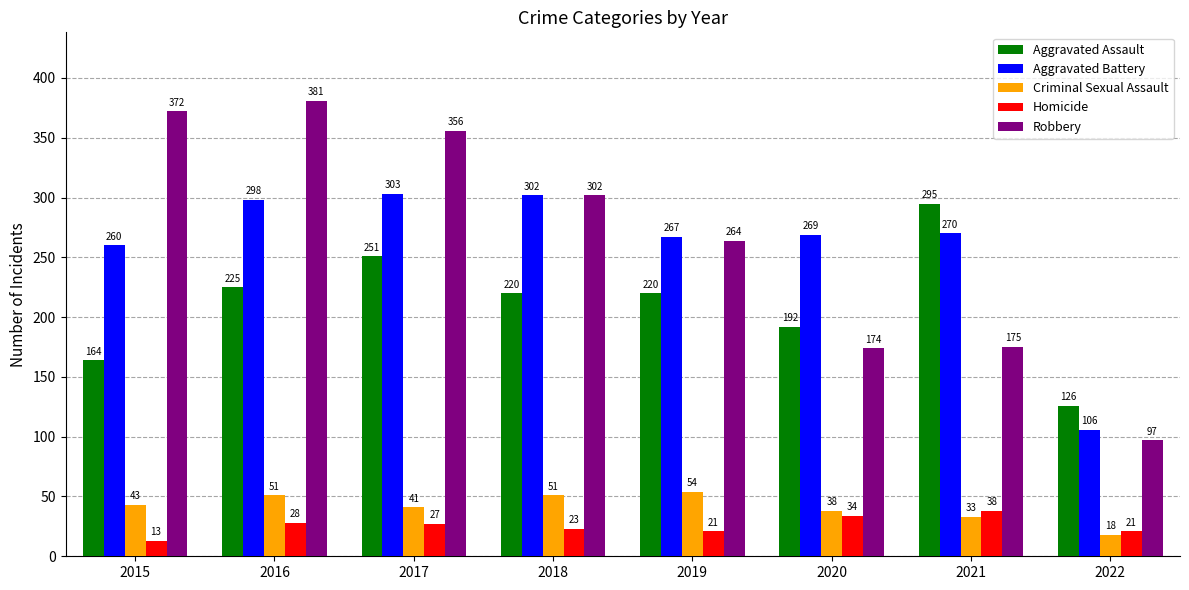

Which series changed the most between 2018 and 2021?

Robbery